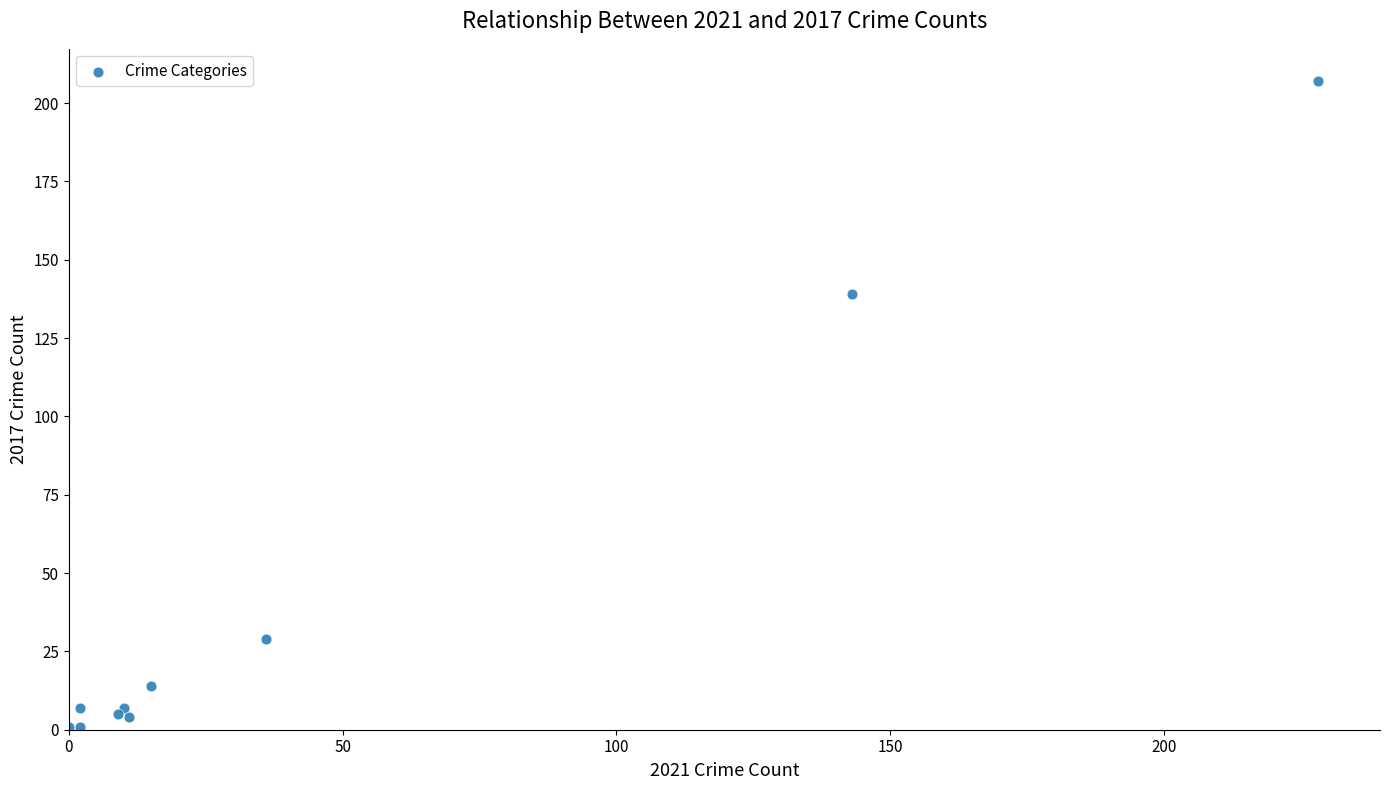

What Y value in the scatter plot is closest to 104?

139